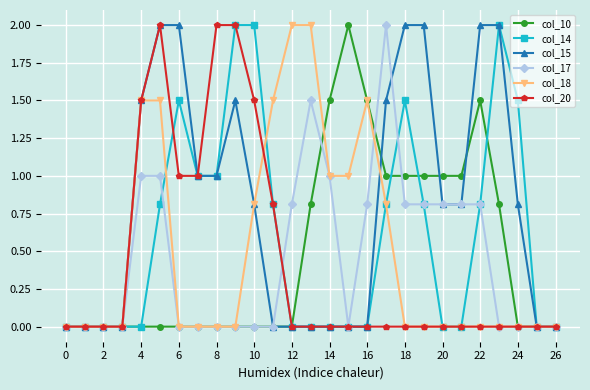

Which series has the largest total across all categories?

col_15